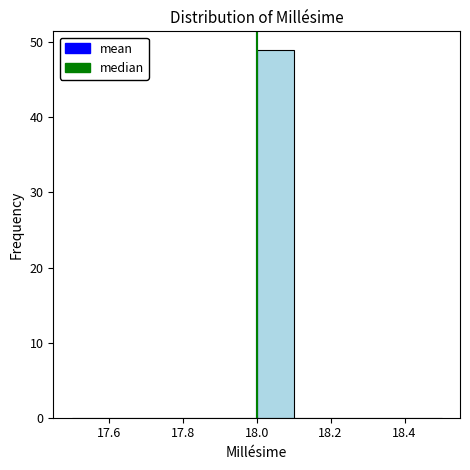

Reading left to right, list every bar in this chart as the range it spans on the x-axis followed by its height. The values are not printed on the chart, so give them approximately, as read against the axis.

17.5 to 17.6: 0
17.6 to 17.7: 0
17.7 to 17.8: 0
17.8 to 17.9: 0
17.9 to 18.0: 0
18.0 to 18.1: 49
18.1 to 18.2: 0
18.2 to 18.3: 0
18.3 to 18.4: 0
18.4 to 18.5: 0